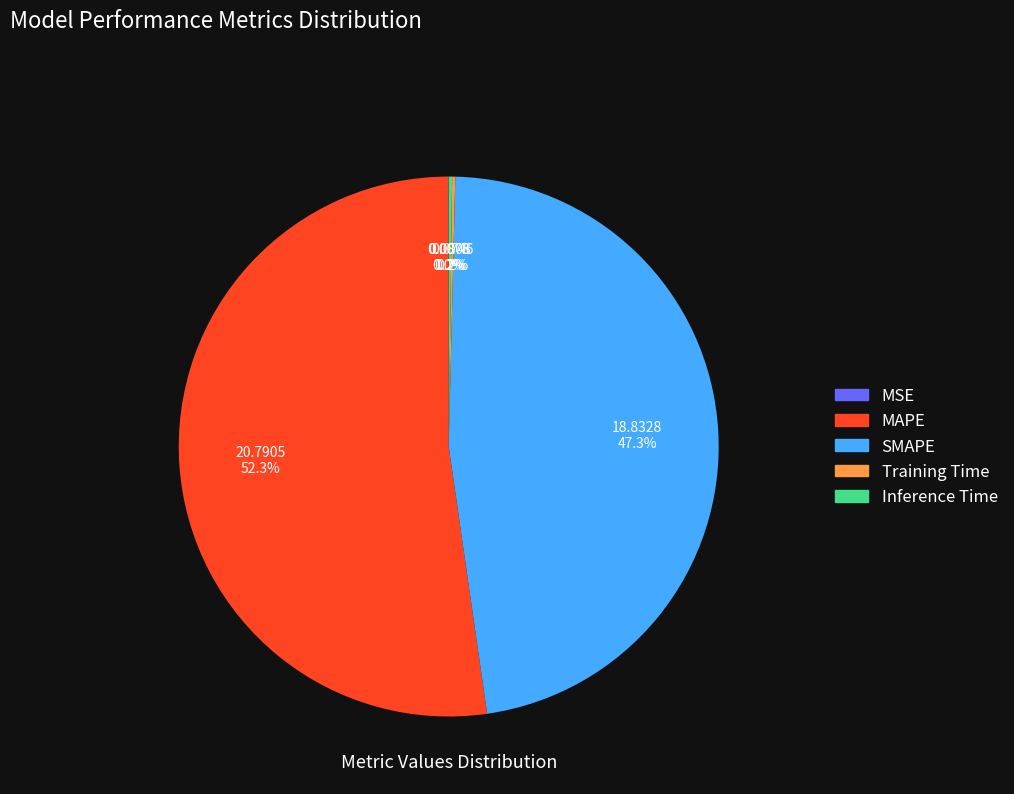

What percentage is the SMAPE slice, to the nearest percent?

47%